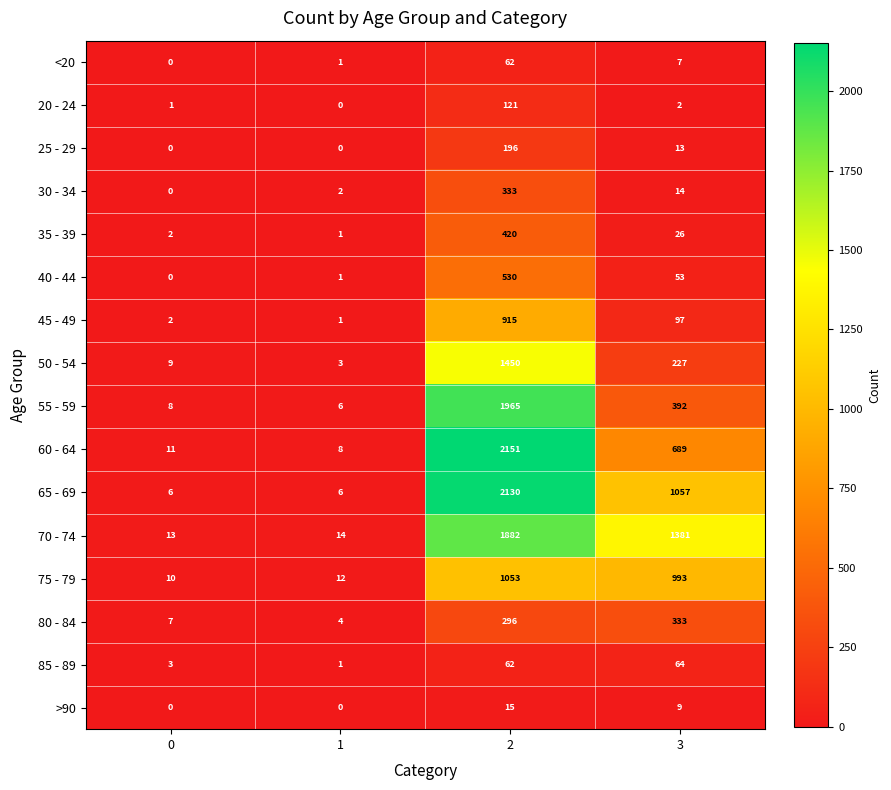

Where is <20 nearest to the value 31?

3